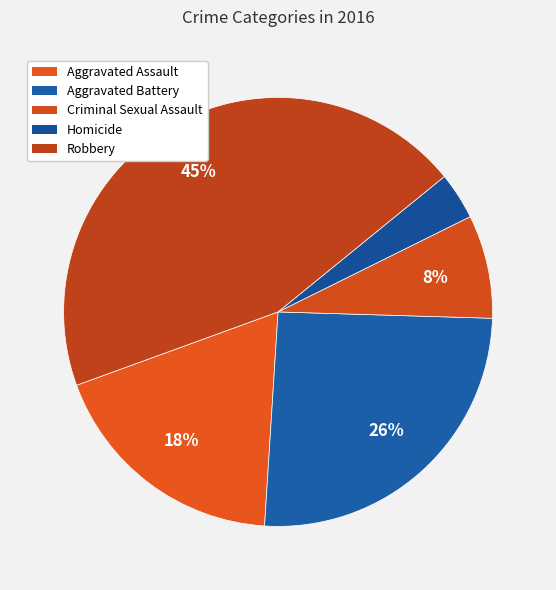

What is the total percentage of Criminal Sexual Assault and Robbery?

52.5%